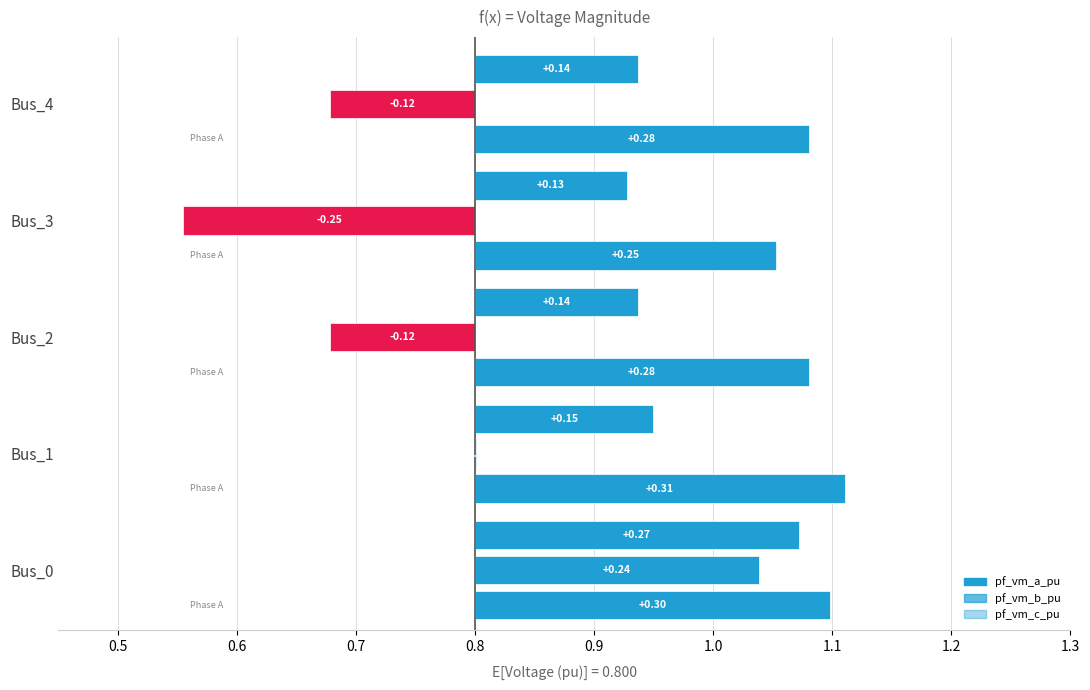

Reading left to right, list all the values displayed in this chart.

pf_vm_a_pu: Bus_0=1.1	Bus_1=1.1	Bus_2=1.1	Bus_3=1.1	Bus_4=1.1
pf_vm_b_pu: Bus_0=1.0	Bus_1=0.8	Bus_2=0.7	Bus_3=0.6	Bus_4=0.7
pf_vm_c_pu: Bus_0=1.1	Bus_1=0.9	Bus_2=0.9	Bus_3=0.9	Bus_4=0.9